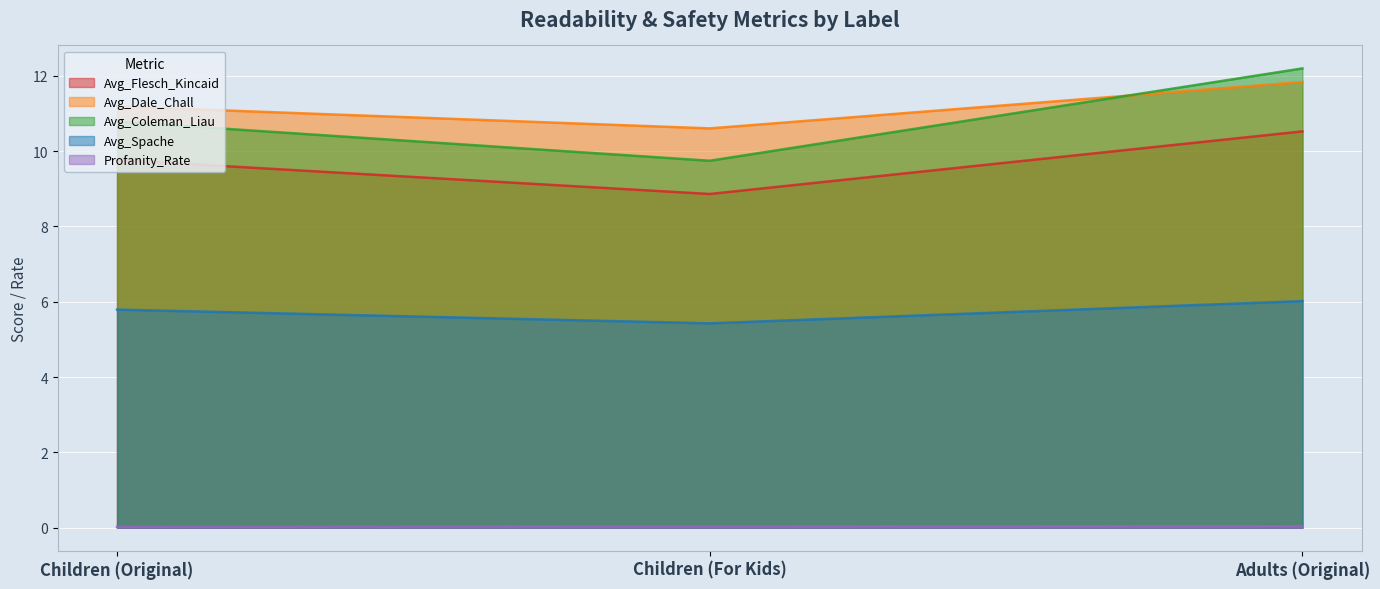

Reading right to left, transcribe all the data shown in this chart.

Avg_Flesch_Kincaid: 10.5	8.9	9.8
Avg_Dale_Chall: 11.8	10.6	11.2
Avg_Coleman_Liau: 12.2	9.7	10.8
Avg_Spache: 6.0	5.4	5.8
Profanity_Rate: 0.0	0.0	0.0